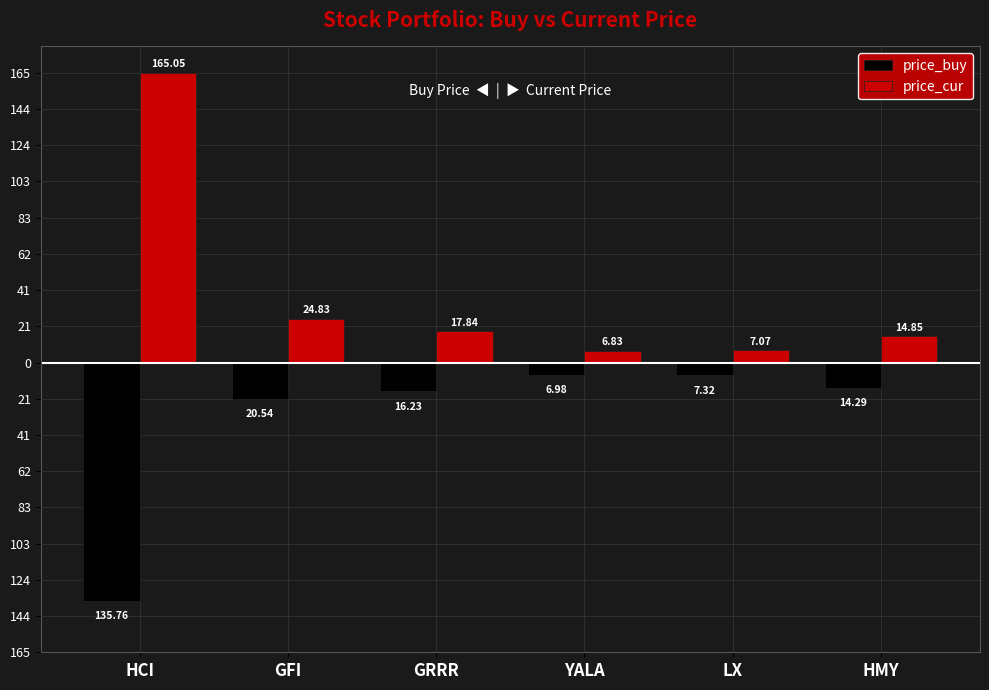

At which label does price_buy first exceed -14?

YALA